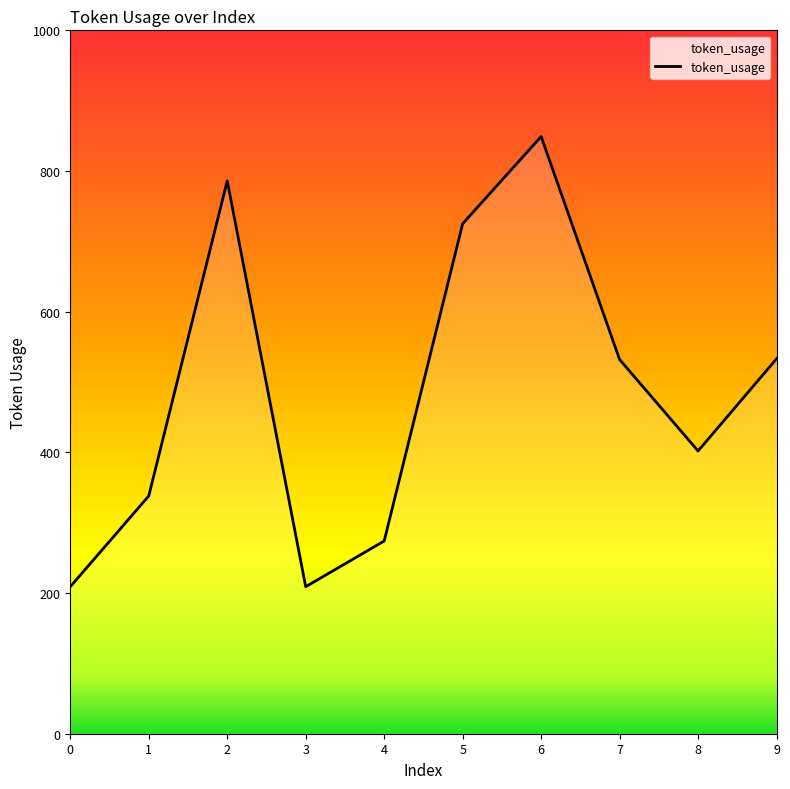

True or false: the data shows 501 at 2.

False